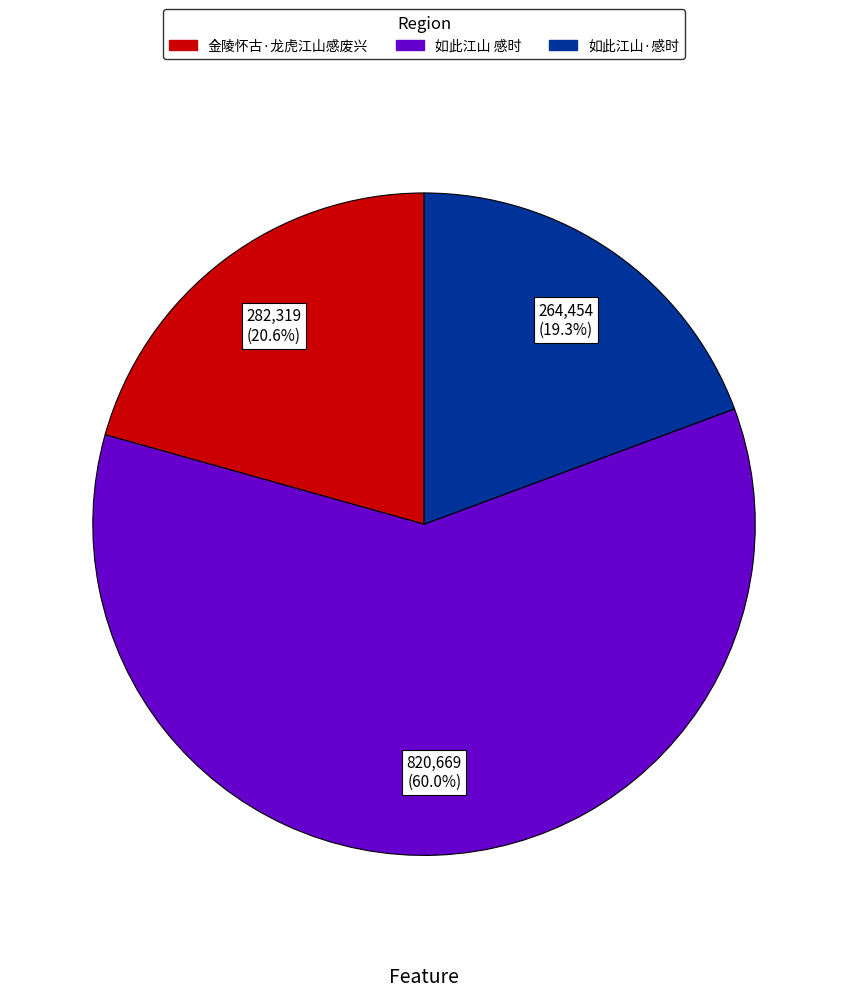

Combined, do 金陵怀古·龙虎江山感废兴 and 如此江山 感时 account for over 50%?

Yes